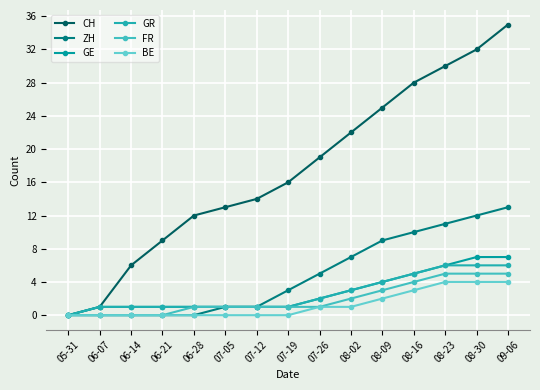

What is the average value of the ZH series?

5